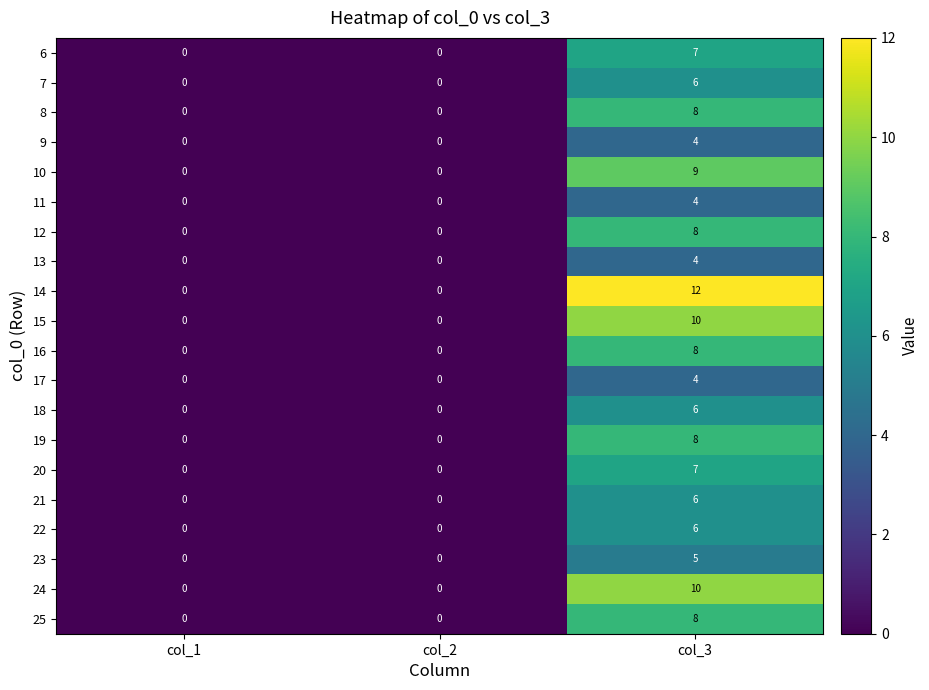

What is the maximum value shown in the chart?

12